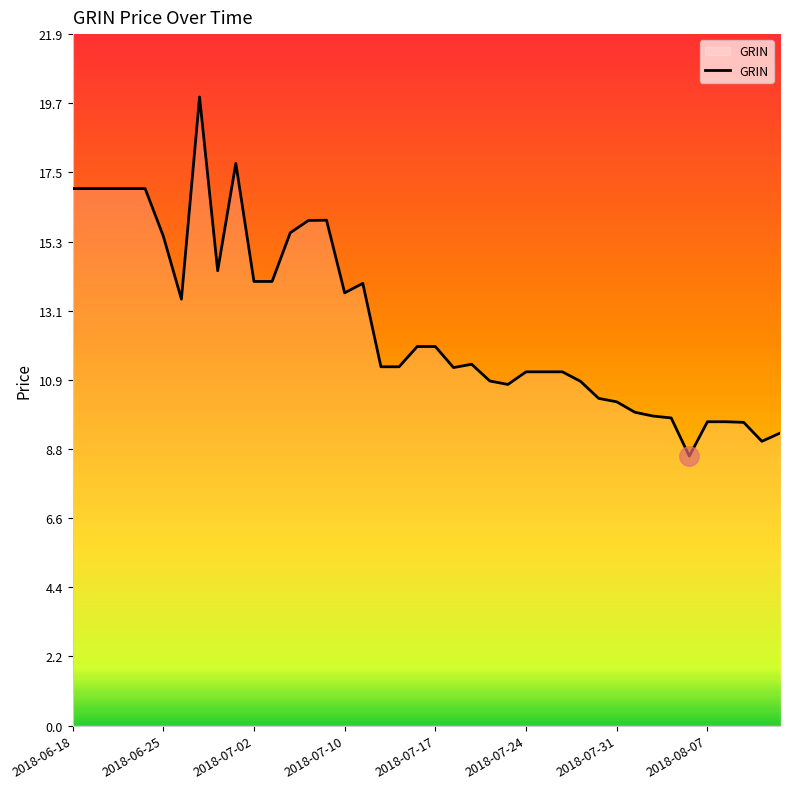

What is the minimum value shown in the chart?

8.5